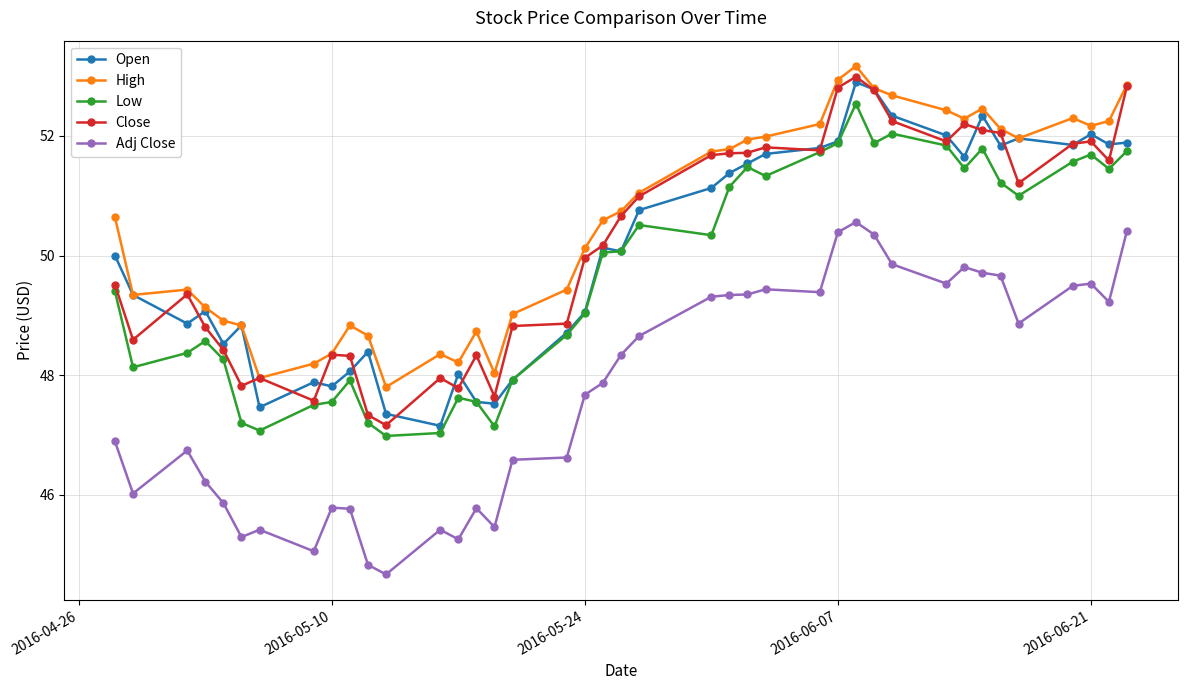

True or false: Close and Adj Close cross at least once.

False